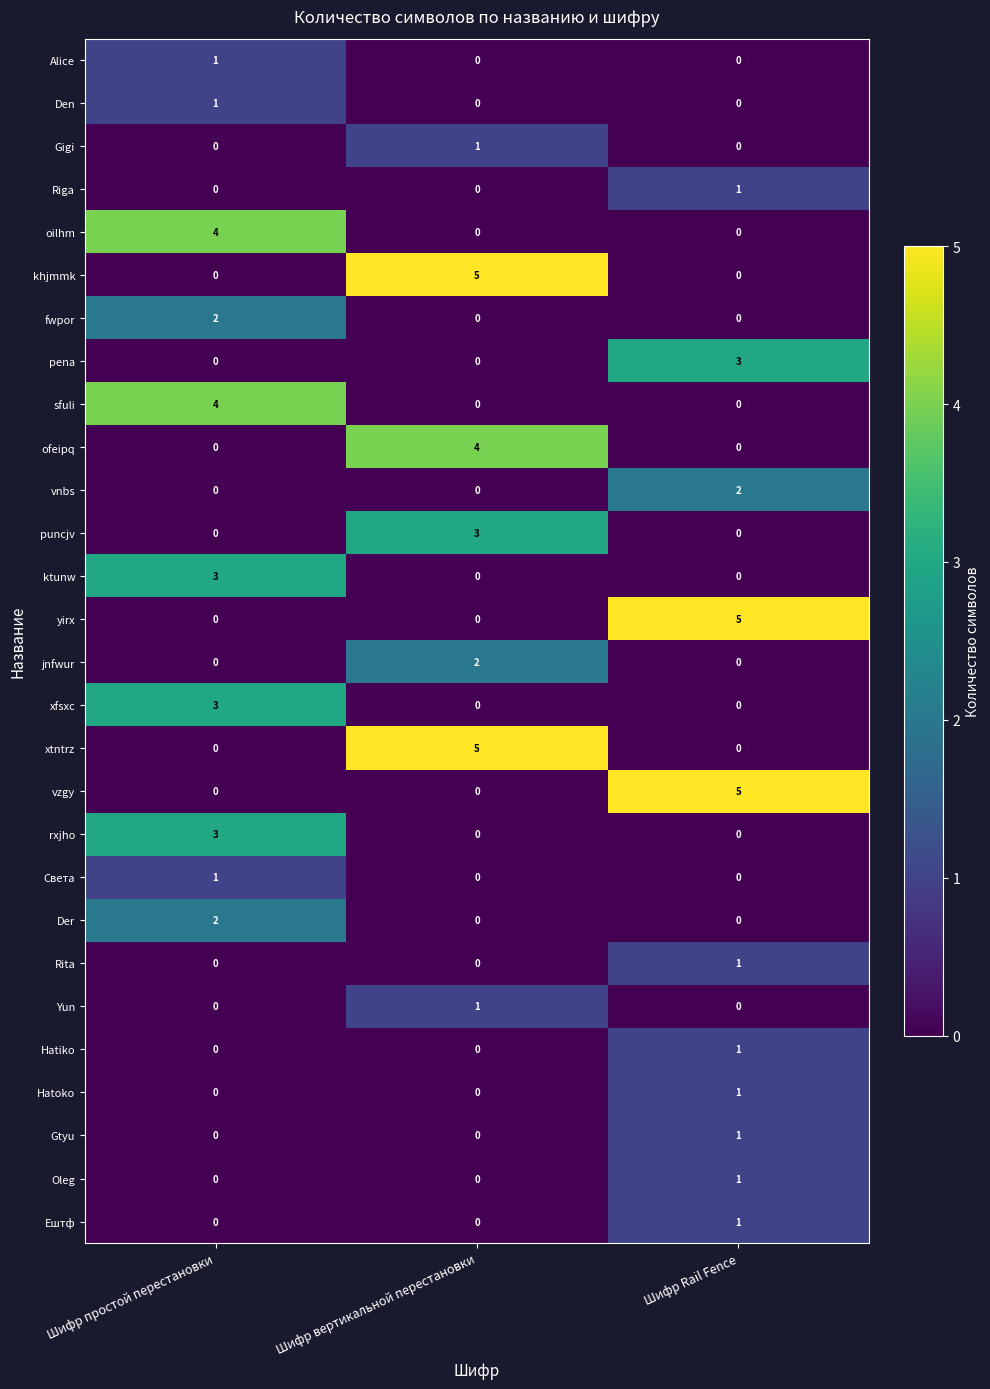

What is the greatest value displayed?

5